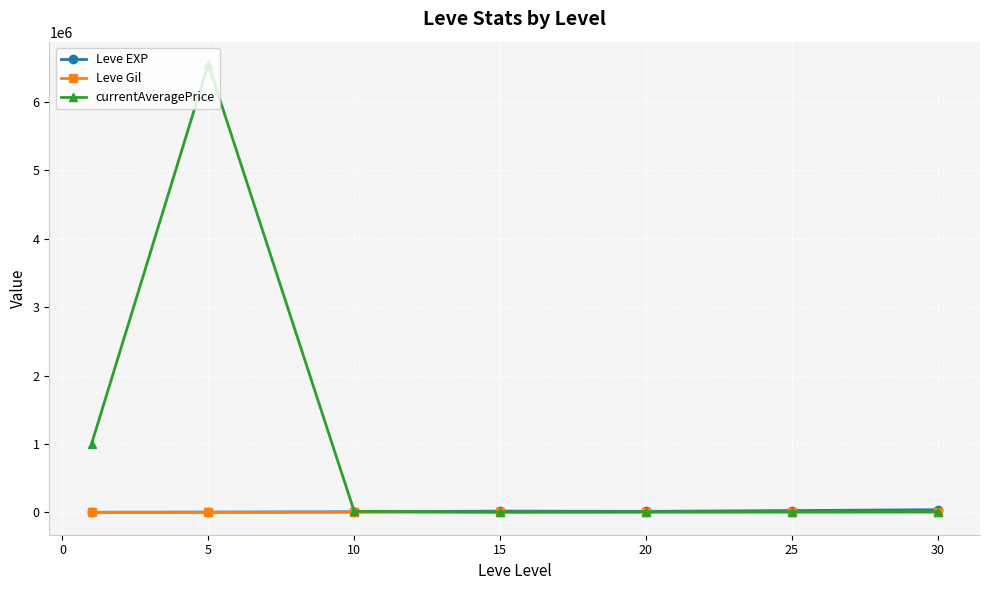

What is the maximum value shown in the chart?

6554338.3